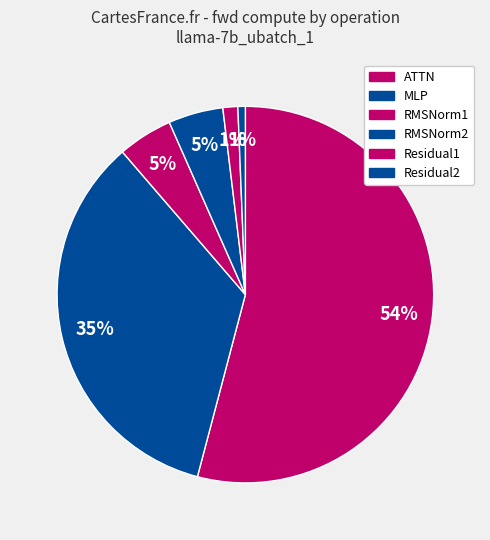

Rank the categories by value from highest to lowest.

ATTN, MLP, RMSNorm1, RMSNorm2, Residual1, Residual2